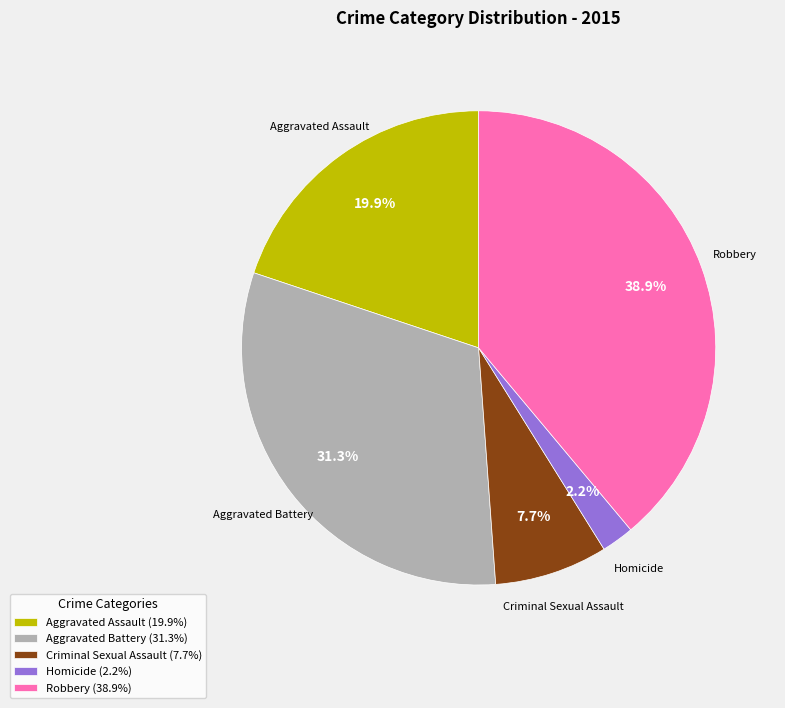

To the nearest percent, what is the difference between the largest and smallest slice percentages?

37%